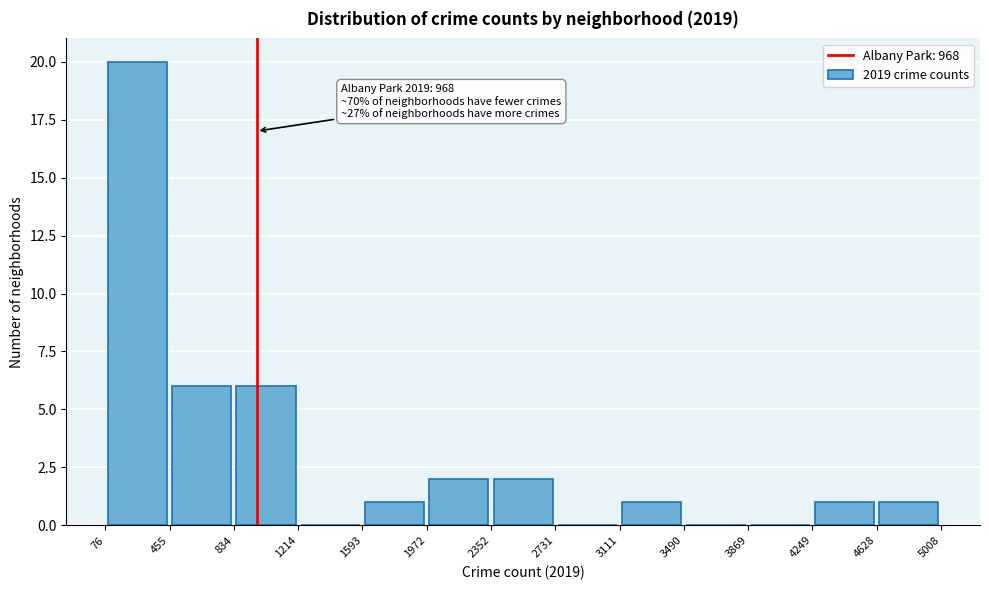

Over which range of the x-axis is the bar tallest?

76 to 455